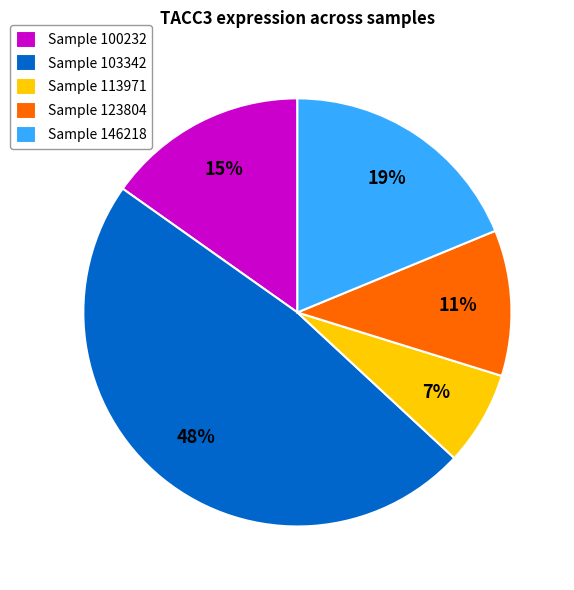

Do Sample 146218 and Sample 113971 together represent more than half of the pie?

No